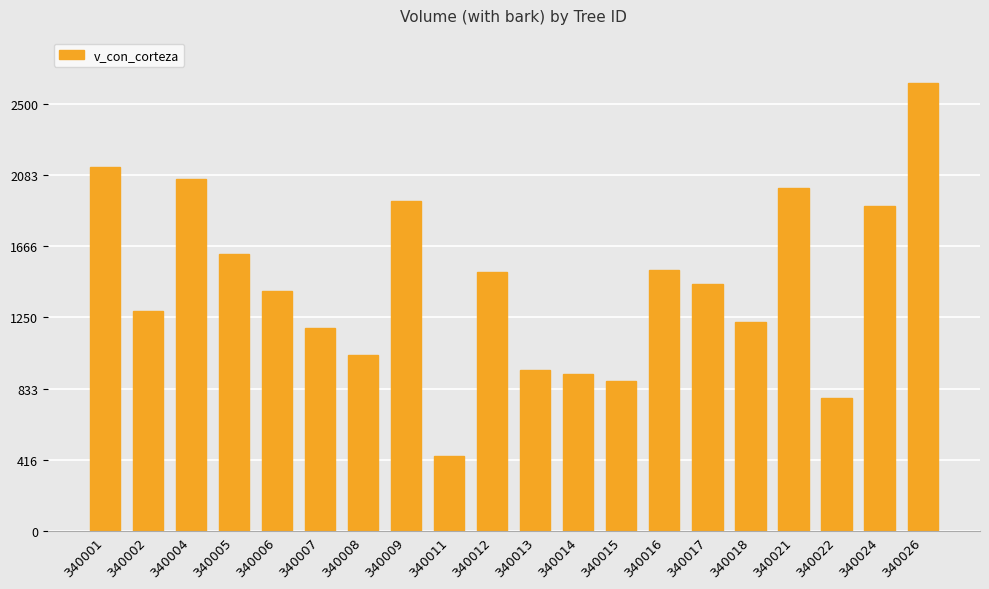

The value at 340024 is 2551.1. True or false?

False